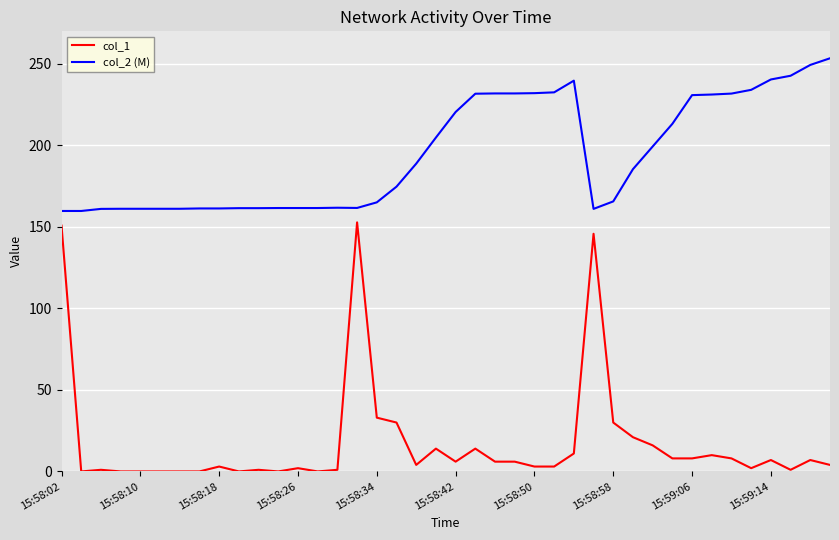

What is the maximum value for col_1?

152.8